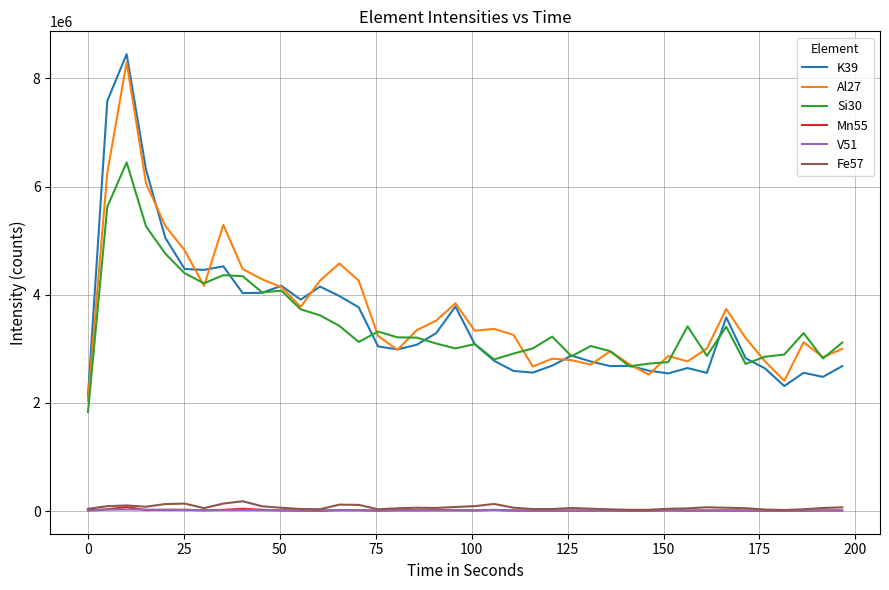

True or false: Mn55 and Al27 cross at least once.

False